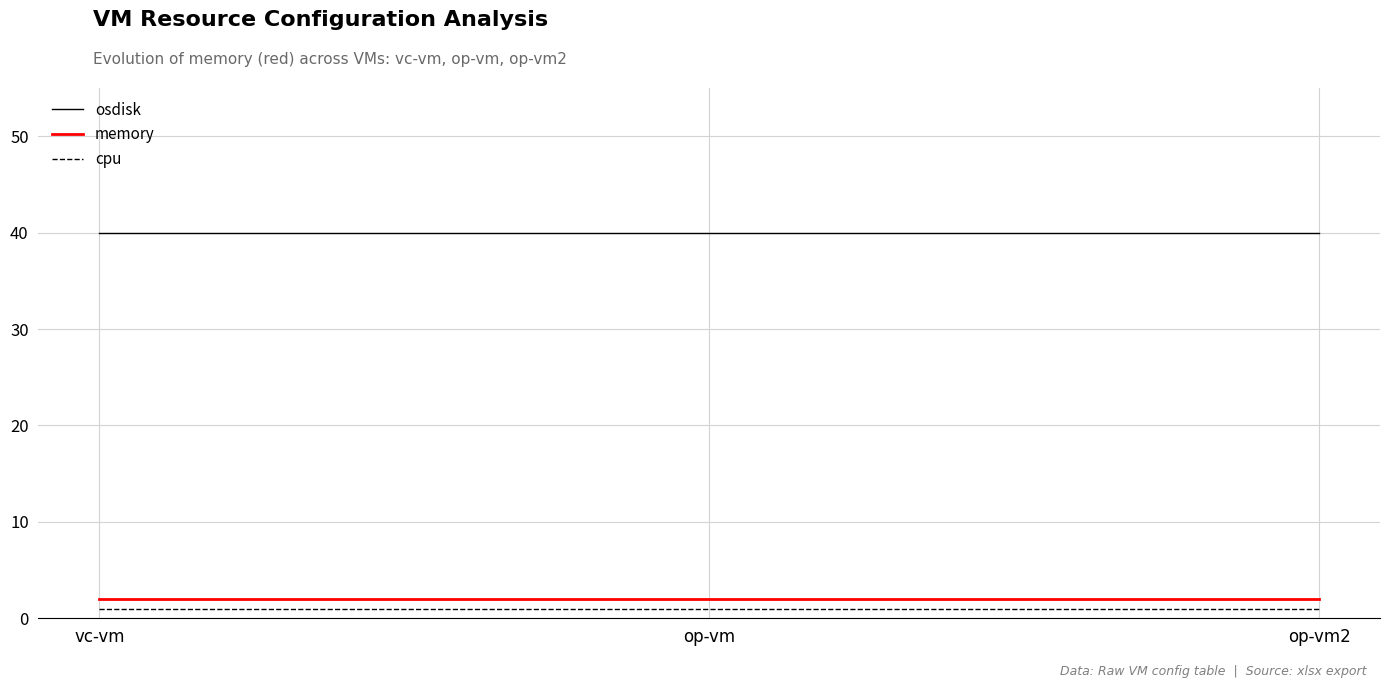

Reading left to right, what are all the values shown in this chart?

osdisk: vc-vm=40	op-vm=40	op-vm2=40
memory: vc-vm=2	op-vm=2	op-vm2=2
cpu: vc-vm=1	op-vm=1	op-vm2=1